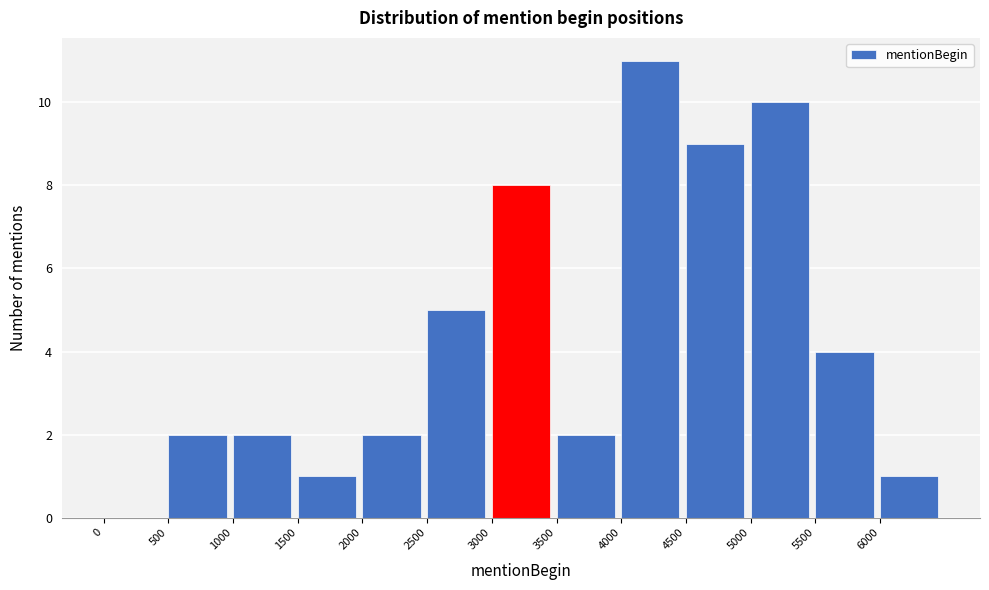

Over which range of the x-axis is the bar tallest?

4000 to 4500